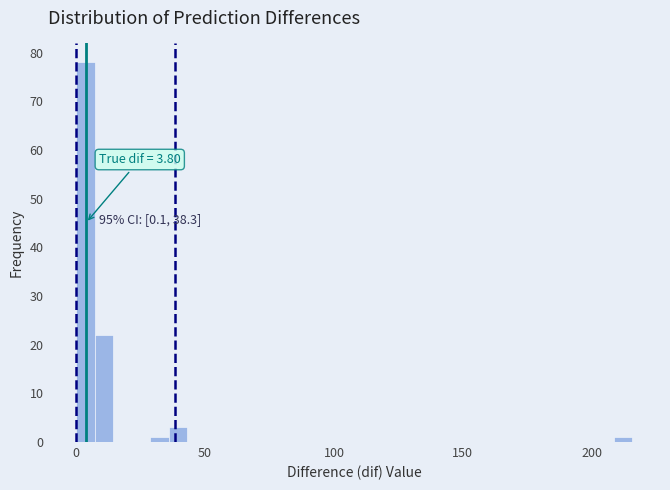

Read against the x-axis, roughly where is the centre of the tallest bar?

5